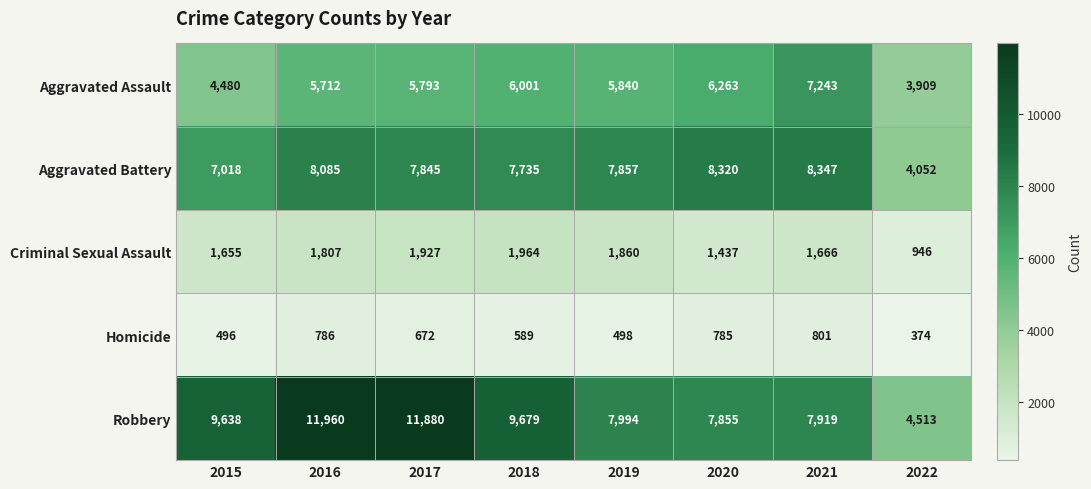

What is the spread (max minus min) of values at 2020?

7535